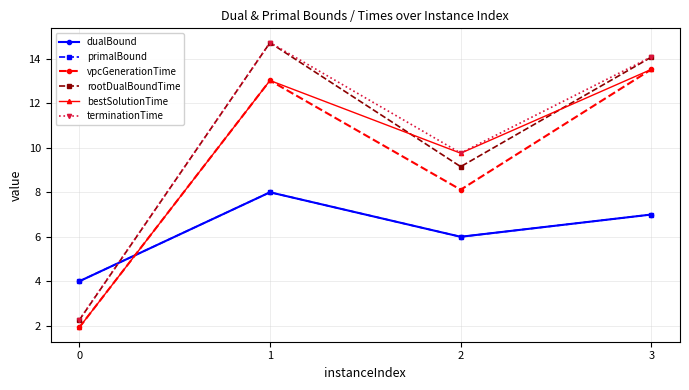

At which label does bestSolutionTime first exceed 13?

1